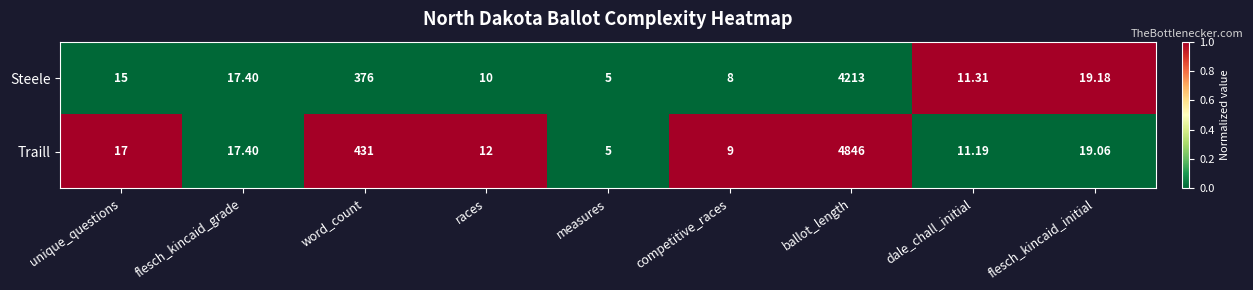

What is the spread (max minus min) of values at dale_chall_initial?

0.1